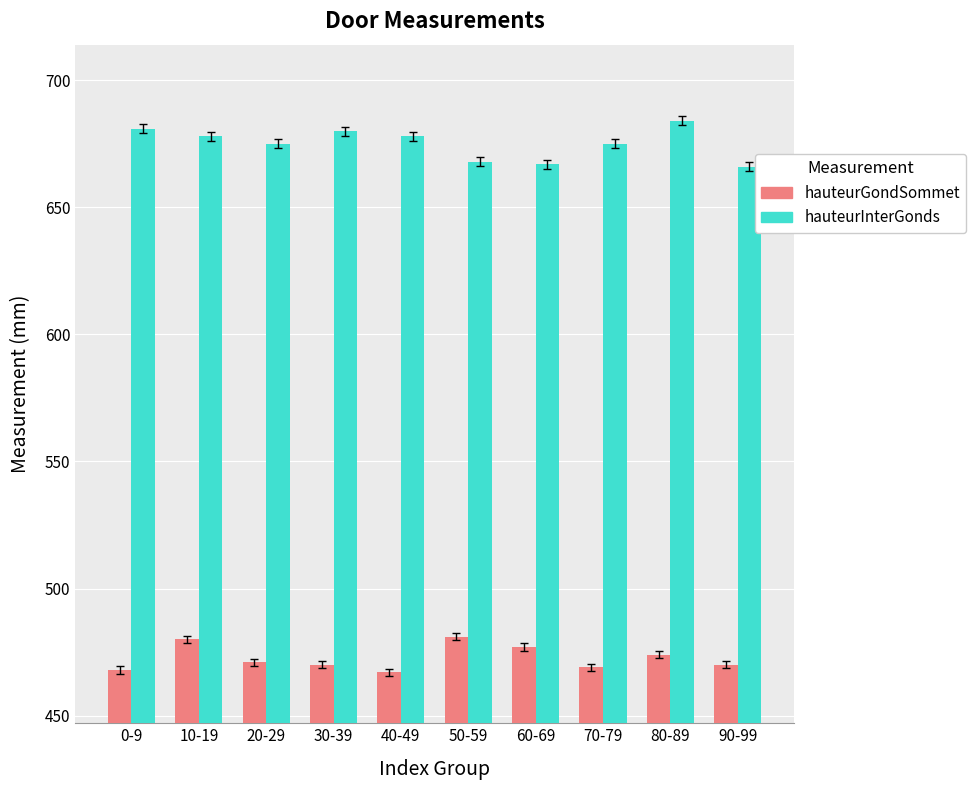

Which series has the largest total across all categories?

hauteurInterGonds